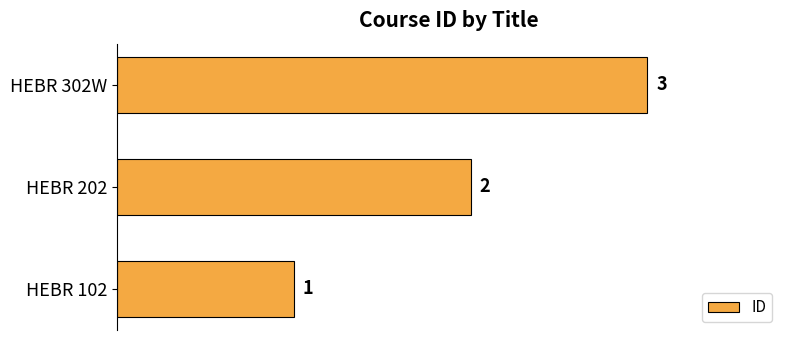

What is the minimum value shown in the chart?

1